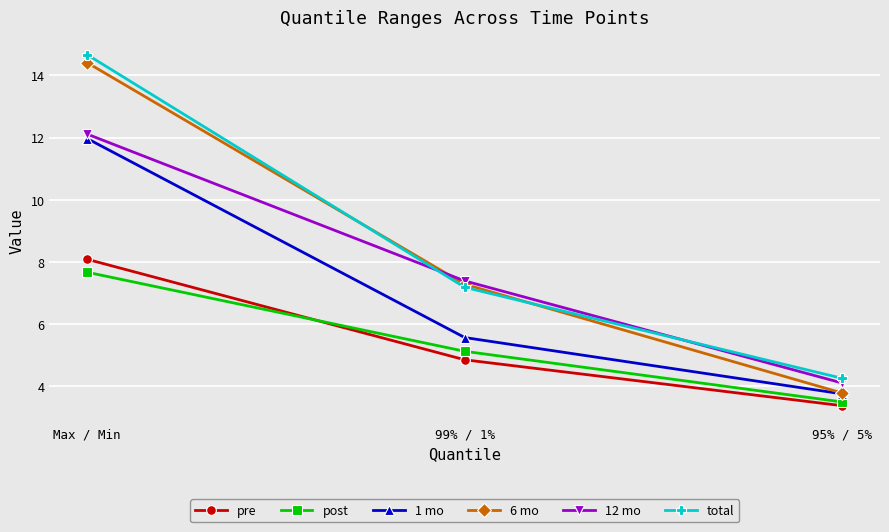

The value of post at 95% / 5% is 1.1. True or false?

False